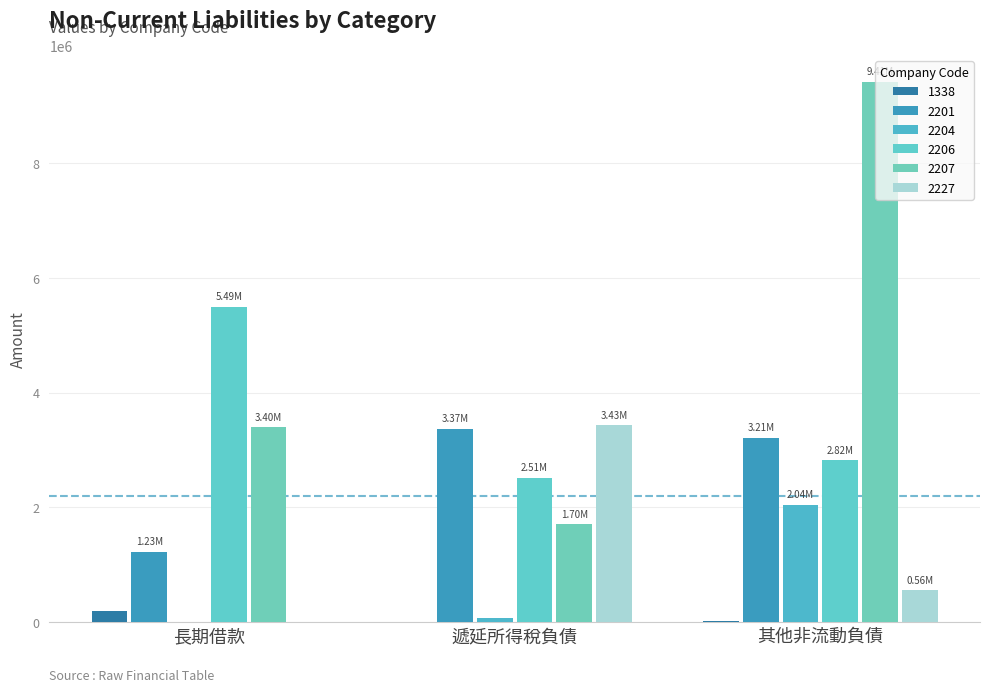

Is it true that 2207 equals 9409195 at 其他非流動負債?

True